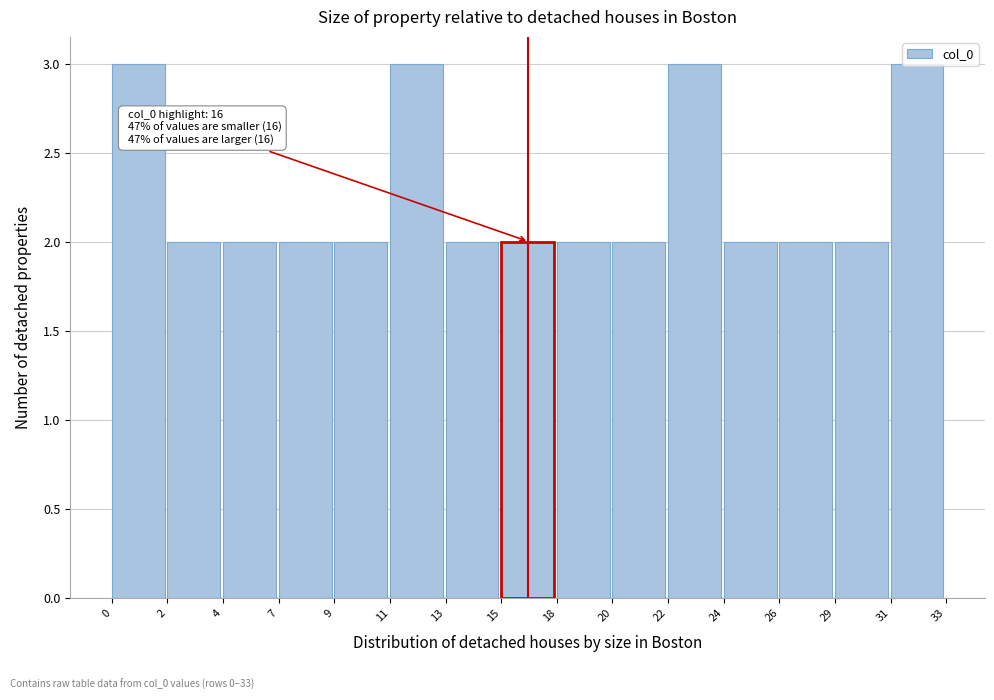

What is the maximum value shown in the chart?

3